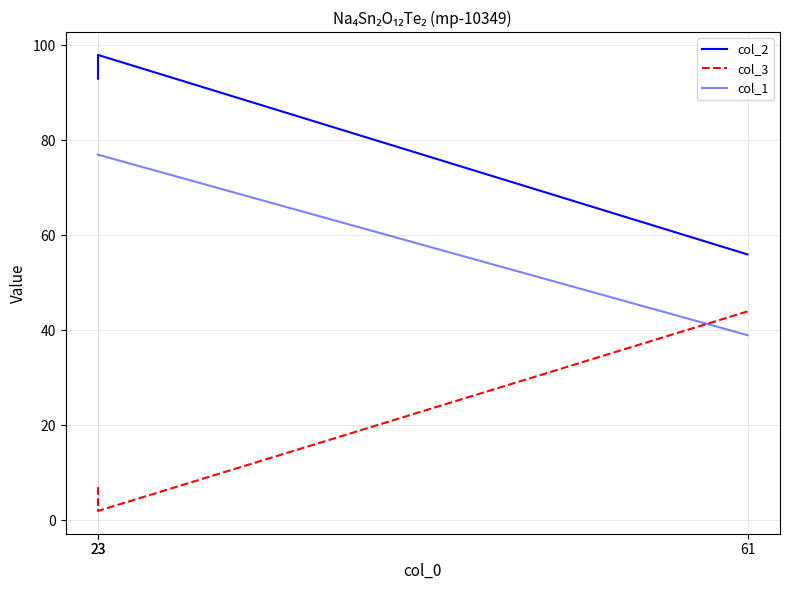

What is the total value across all series at 61?

139